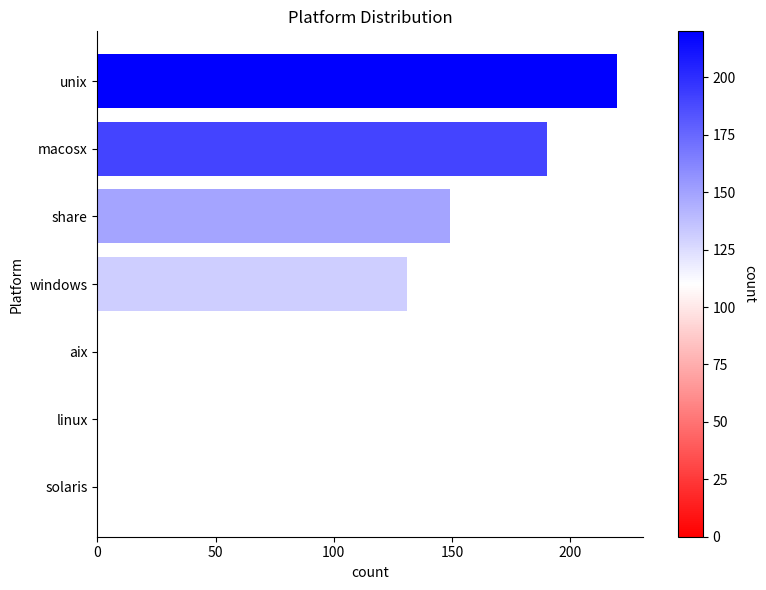

Count the number of categories in the chart.

7